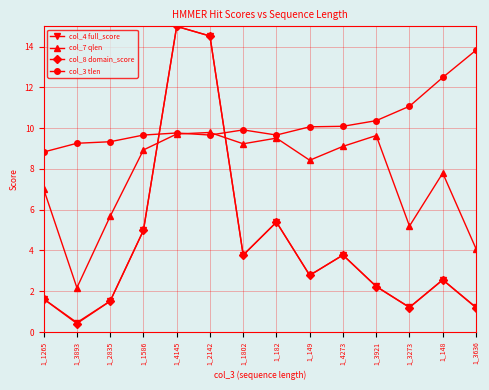

What is the difference between the second highest and second lowest values in the col_7 qlen series?

5.6